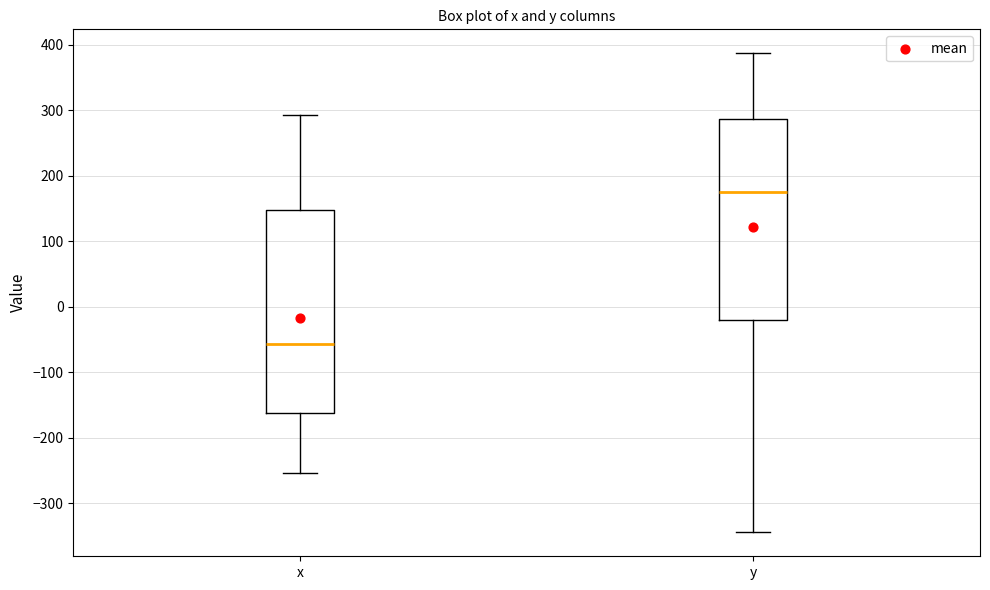

Reading left to right, read every box against the y-axis: the position of its median line, the range the box covers, and the ends of its whiskers. The values are not printed on the chart, so give them approximately, as read against the axis.

x: median -60, box -160 to 150, whiskers -250 to 290
y: median 180, box -20 to 290, whiskers -340 to 390